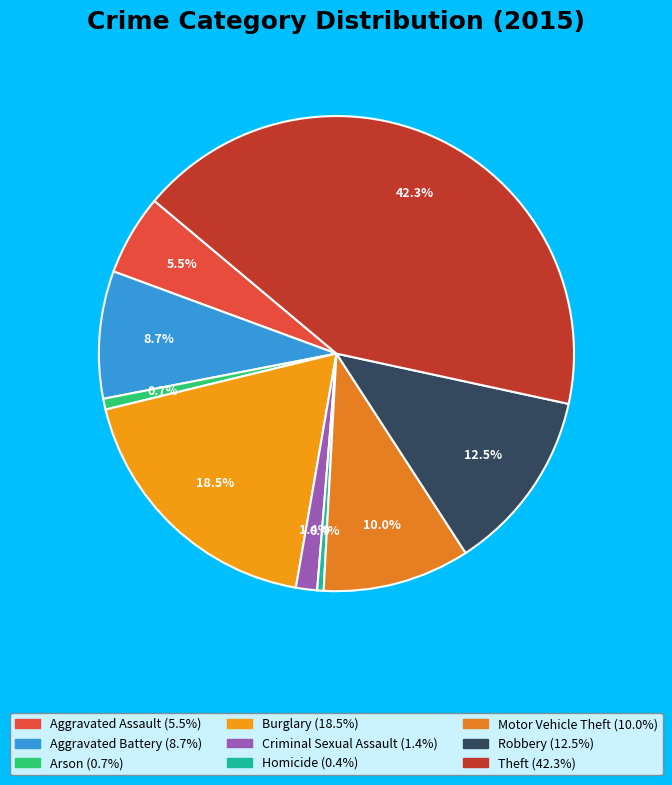

To the nearest percent, what is the combined percentage of Robbery and Theft?

55%